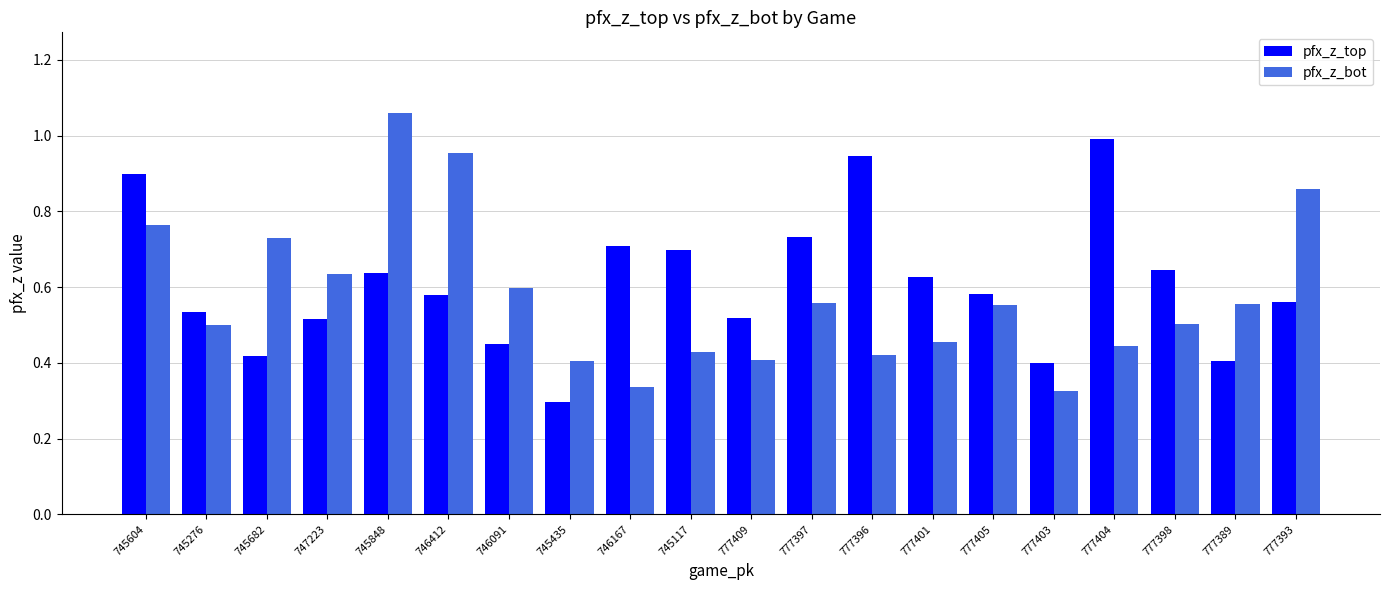

Where is pfx_z_top nearest to the value 0?

745435